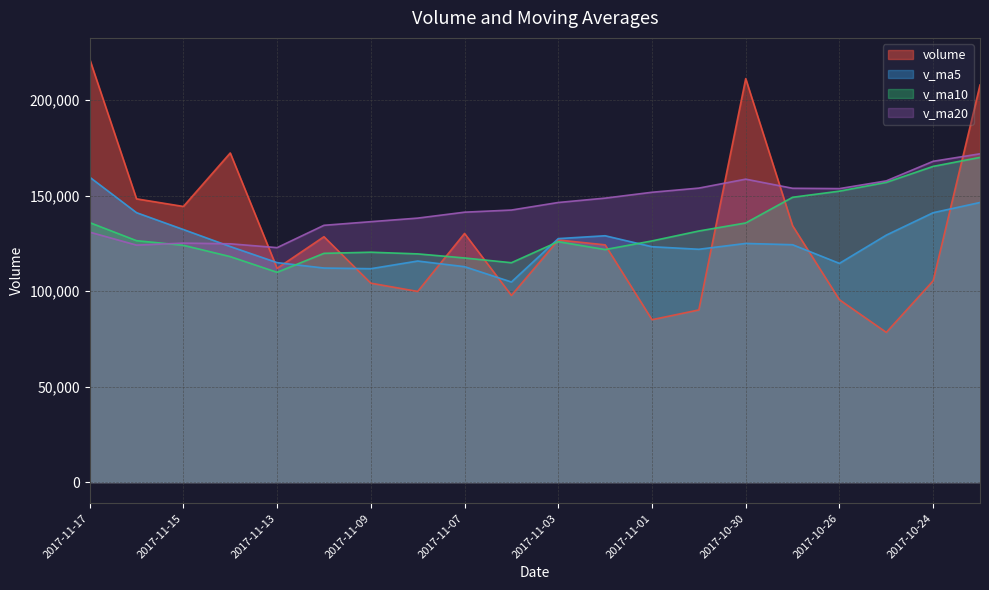

Is it true that v_ma20 equals 148748.9 at 2017-11-02?

True